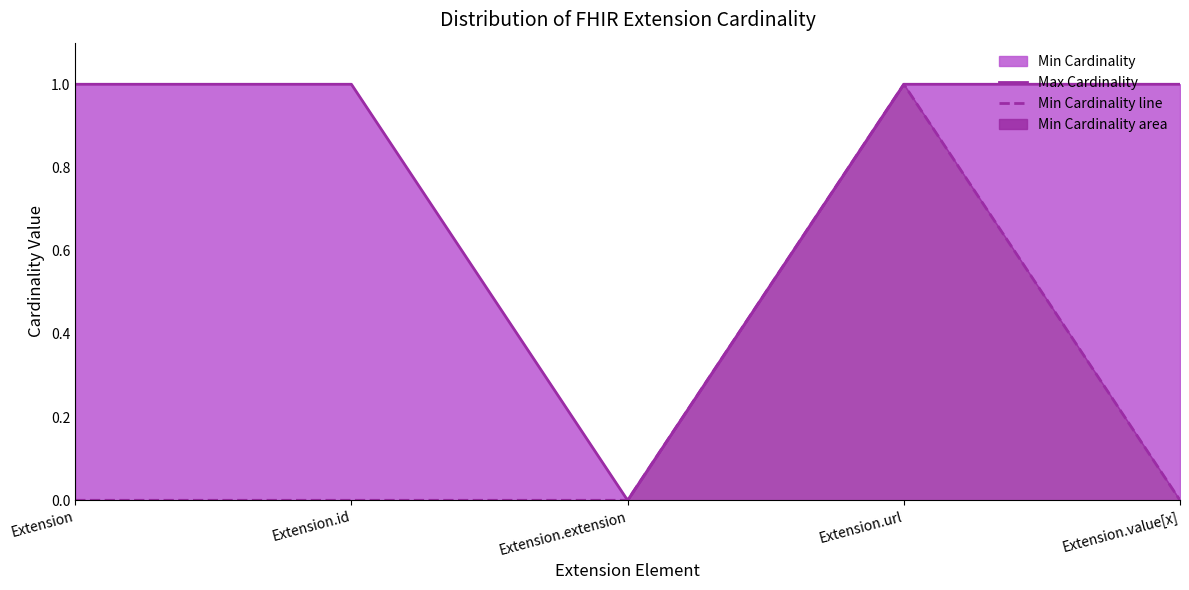

Where is the first local minimum for Max Cardinality?

Extension.extension